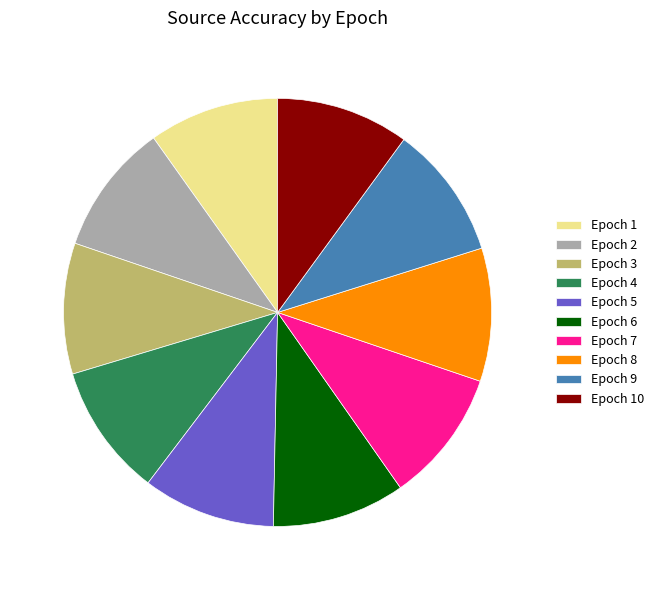

Is it true that Epoch 9 is 18% of the pie?

False